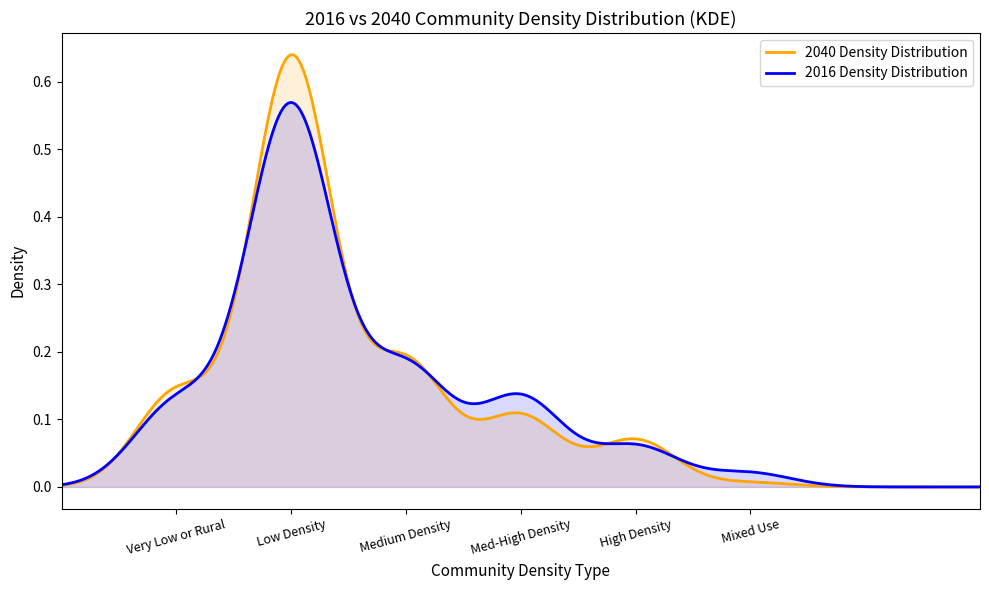

Which series has the widest spread of values?

2040 Density Distribution